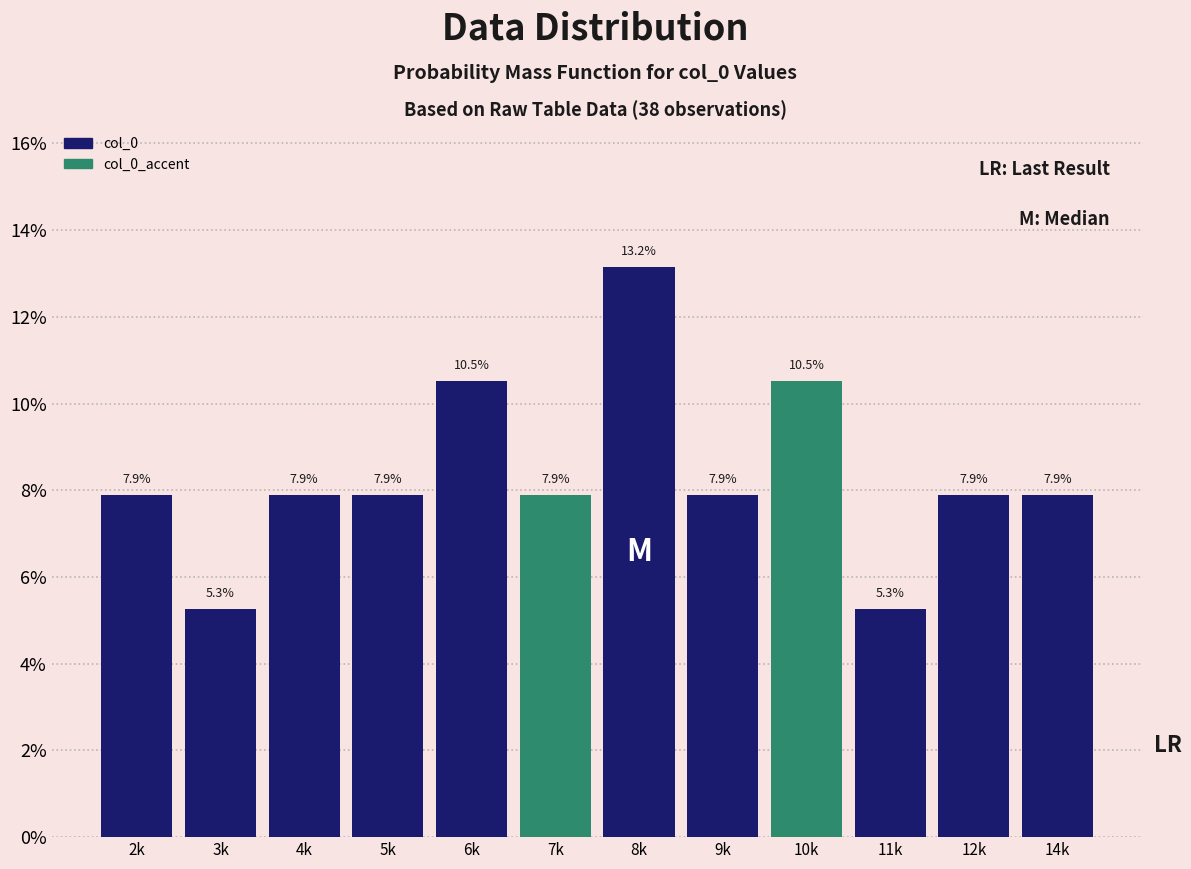

Are the bars horizontal?

No